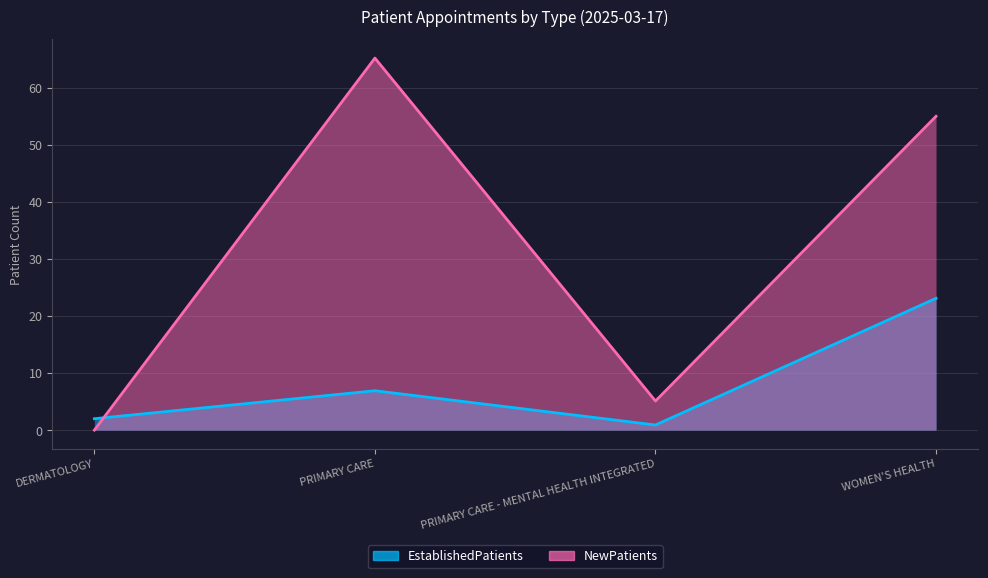

After their last crossing, which series has the higher values: NewPatients or EstablishedPatients?

NewPatients